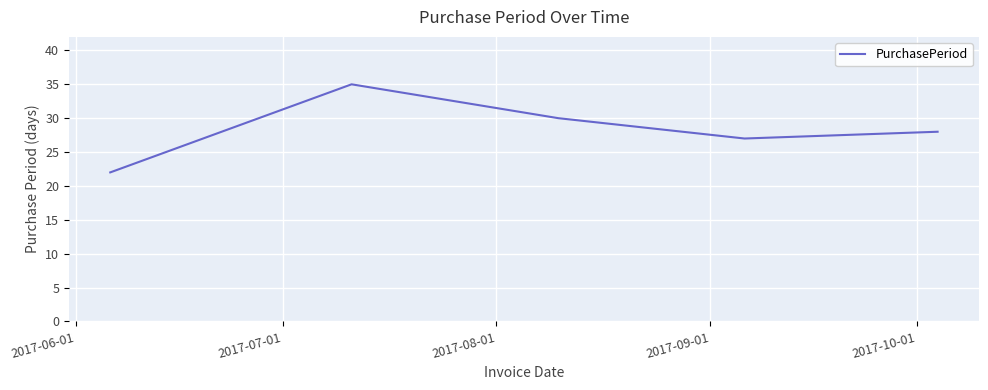

What is the difference between the maximum and minimum values?

13